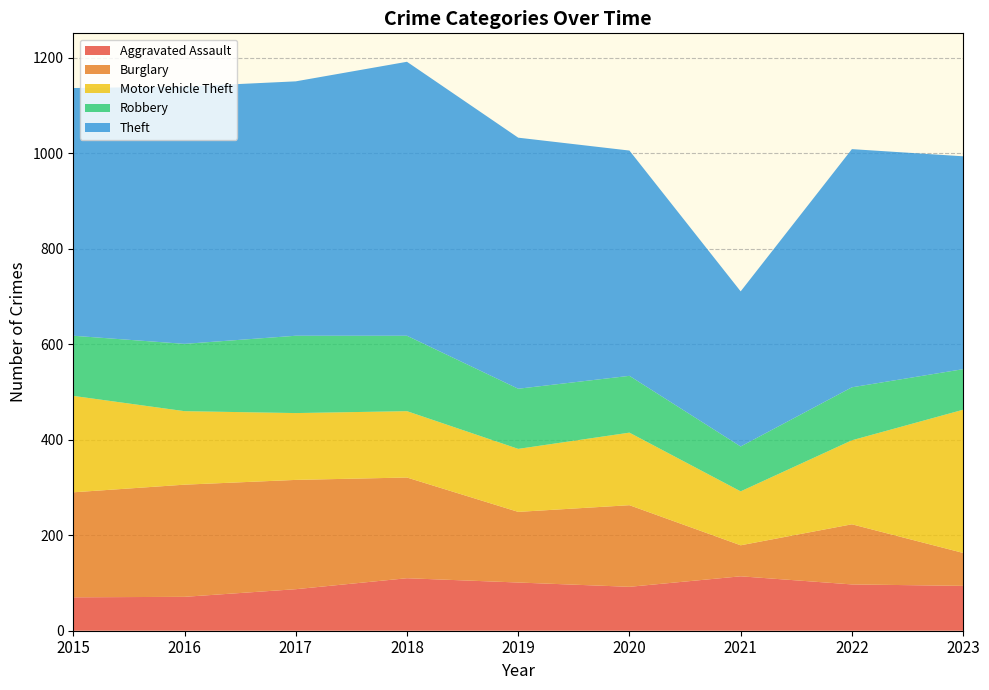

Reading left to right, transcribe all the data shown in this chart.

Aggravated Assault: 70	71	87	110	101	92	114	97	94
Burglary: 220	235	229	211	148	171	65	126	69
Motor Vehicle Theft: 202	154	140	139	132	152	113	176	300
Robbery: 126	141	162	158	126	119	94	111	85
Theft: 519	539	533	574	526	472	325	499	446